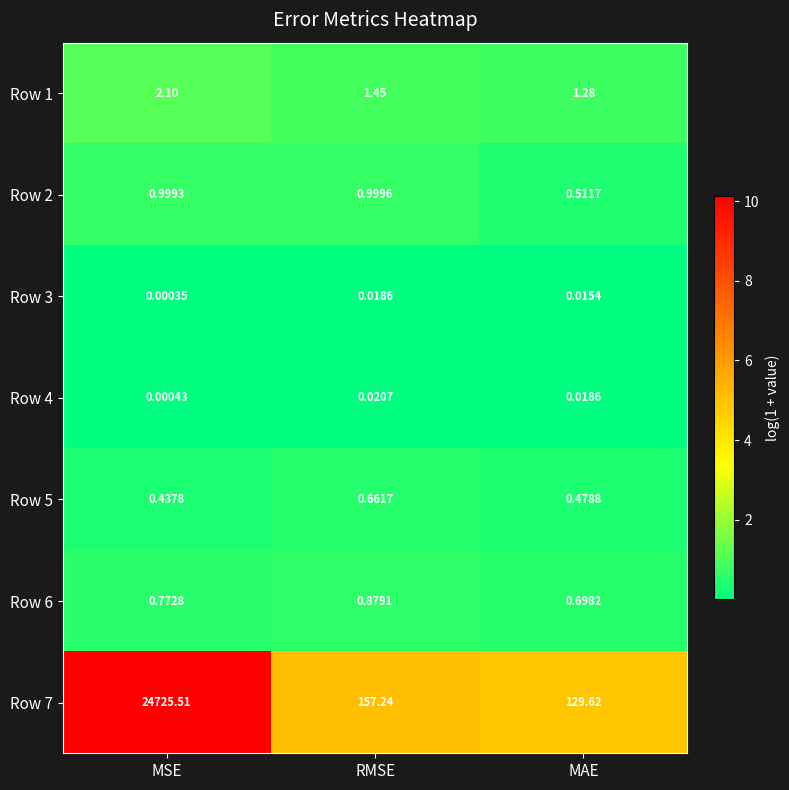

Where is Row 3 nearest to the value 0?

MSE